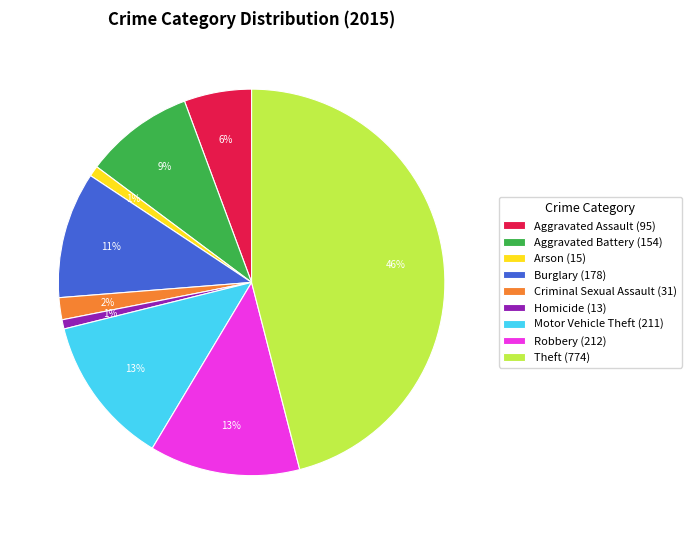

Is Motor Vehicle Theft the majority of the pie?

No